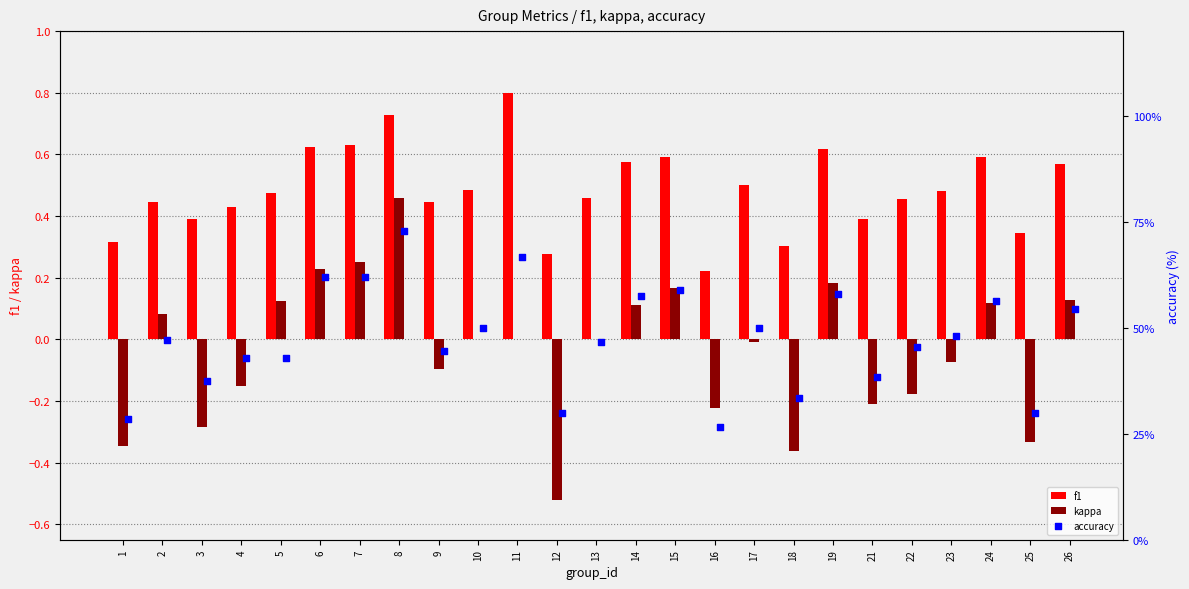

Which series contains the lowest Y value?

kappa